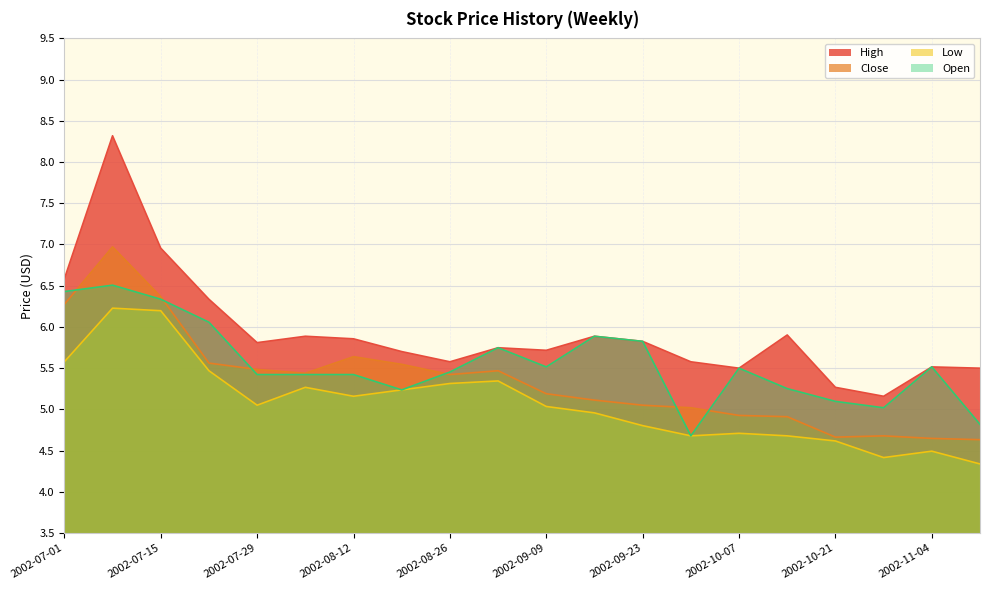

Does the chart display data point markers on the line(s)?

No